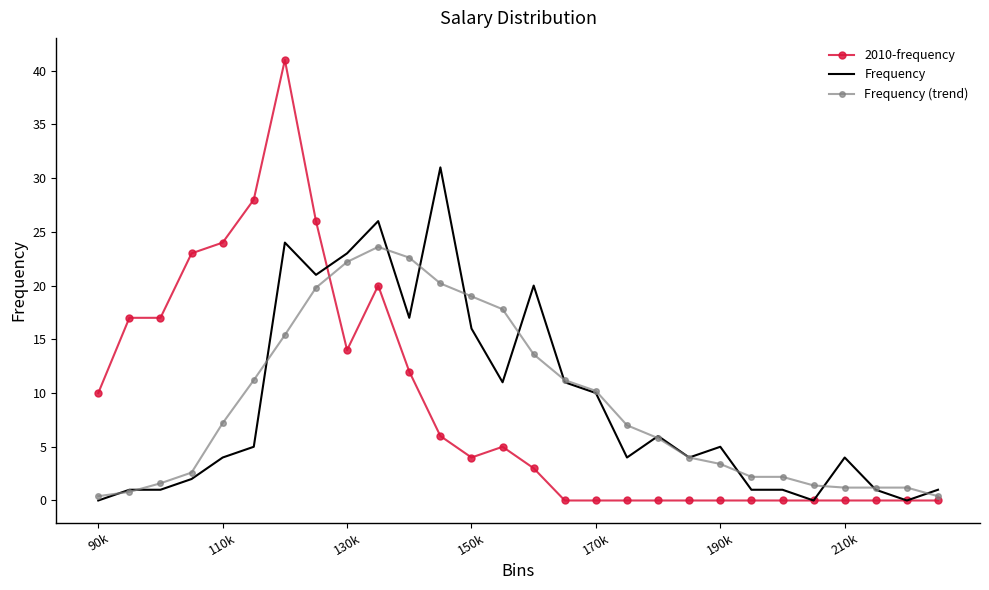

Rank the series by their maximum value, from lowest to highest.

Frequency (trend), Frequency, 2010-frequency